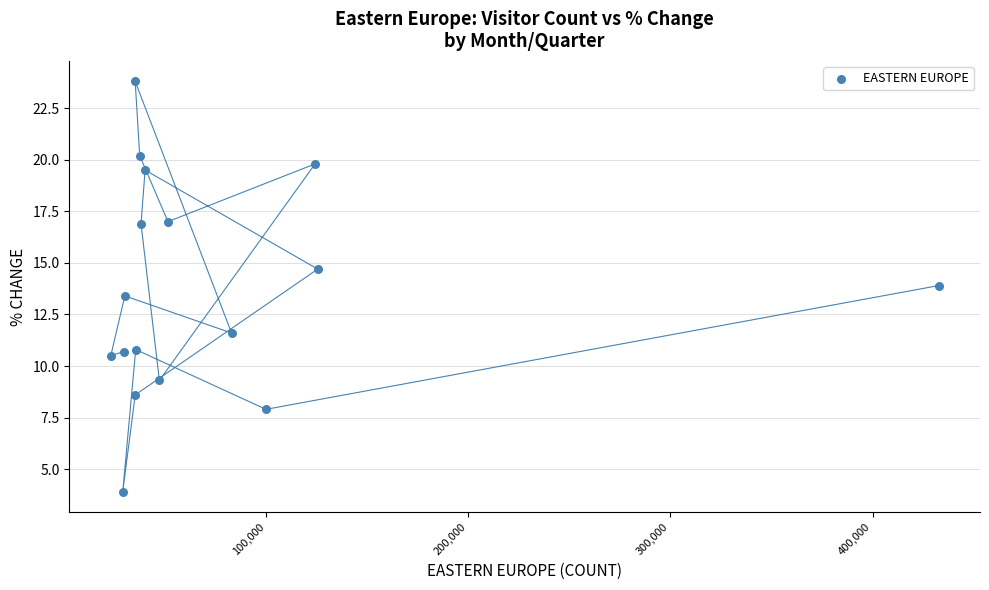

What is the range of Y values (max minus min)?

19.9